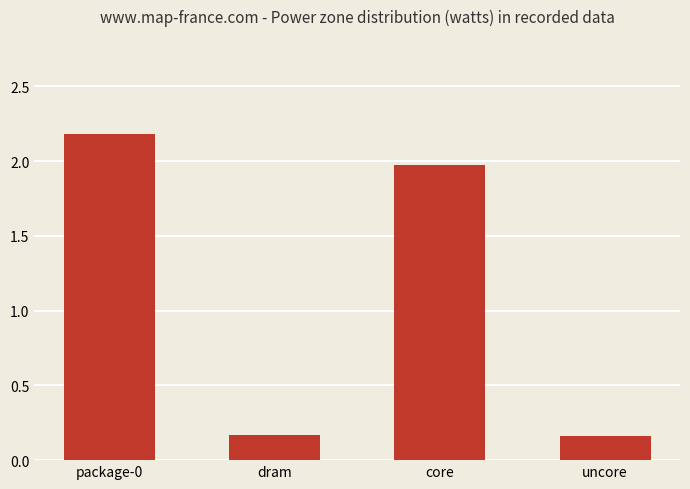

What is the maximum value shown in the chart?

2.2